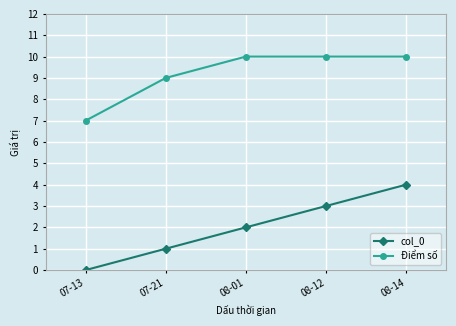

Which category has the lowest value across all series?

07-13